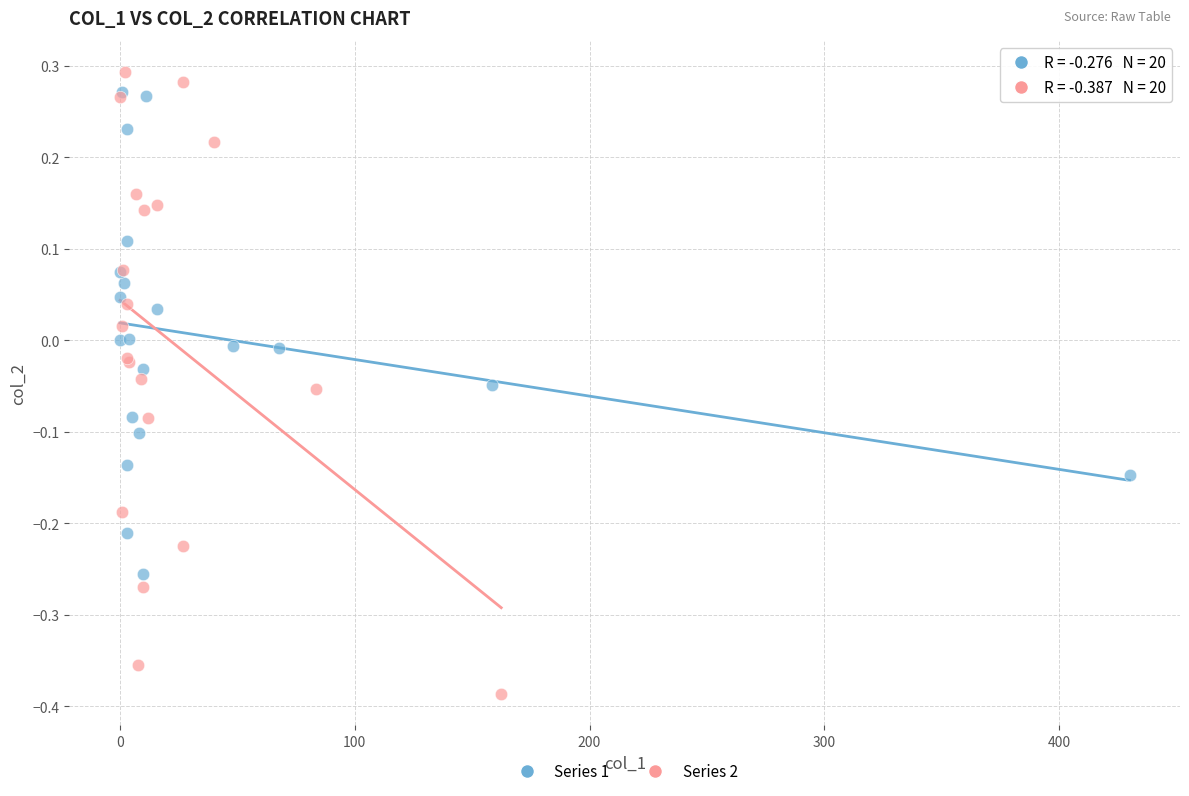

Which series has the widest spread of Y values?

Series 2